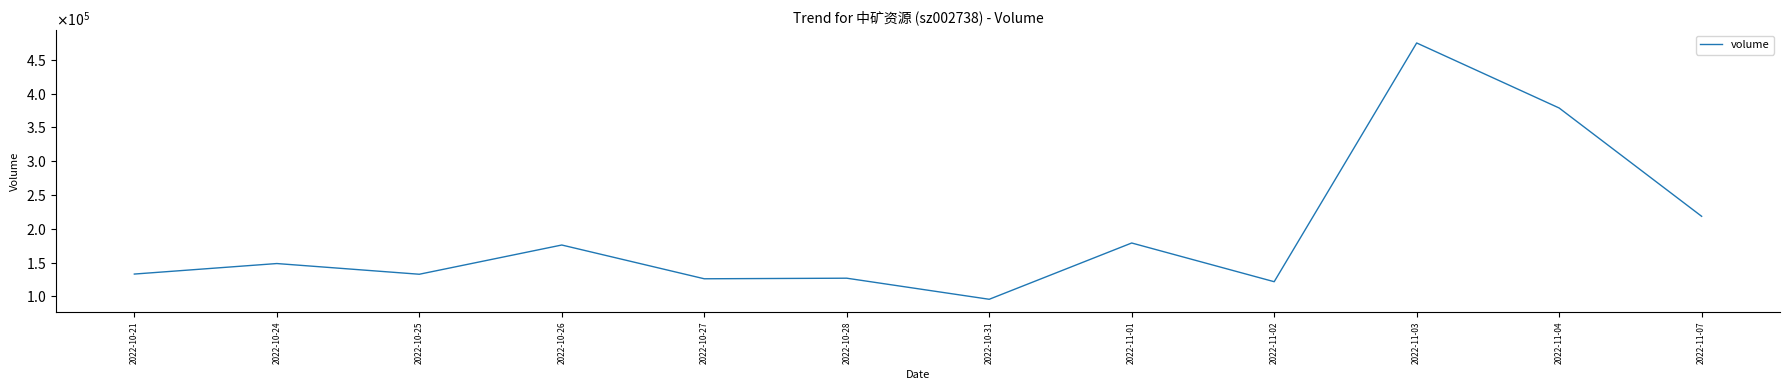

What position from the right is 2022-11-07?

1